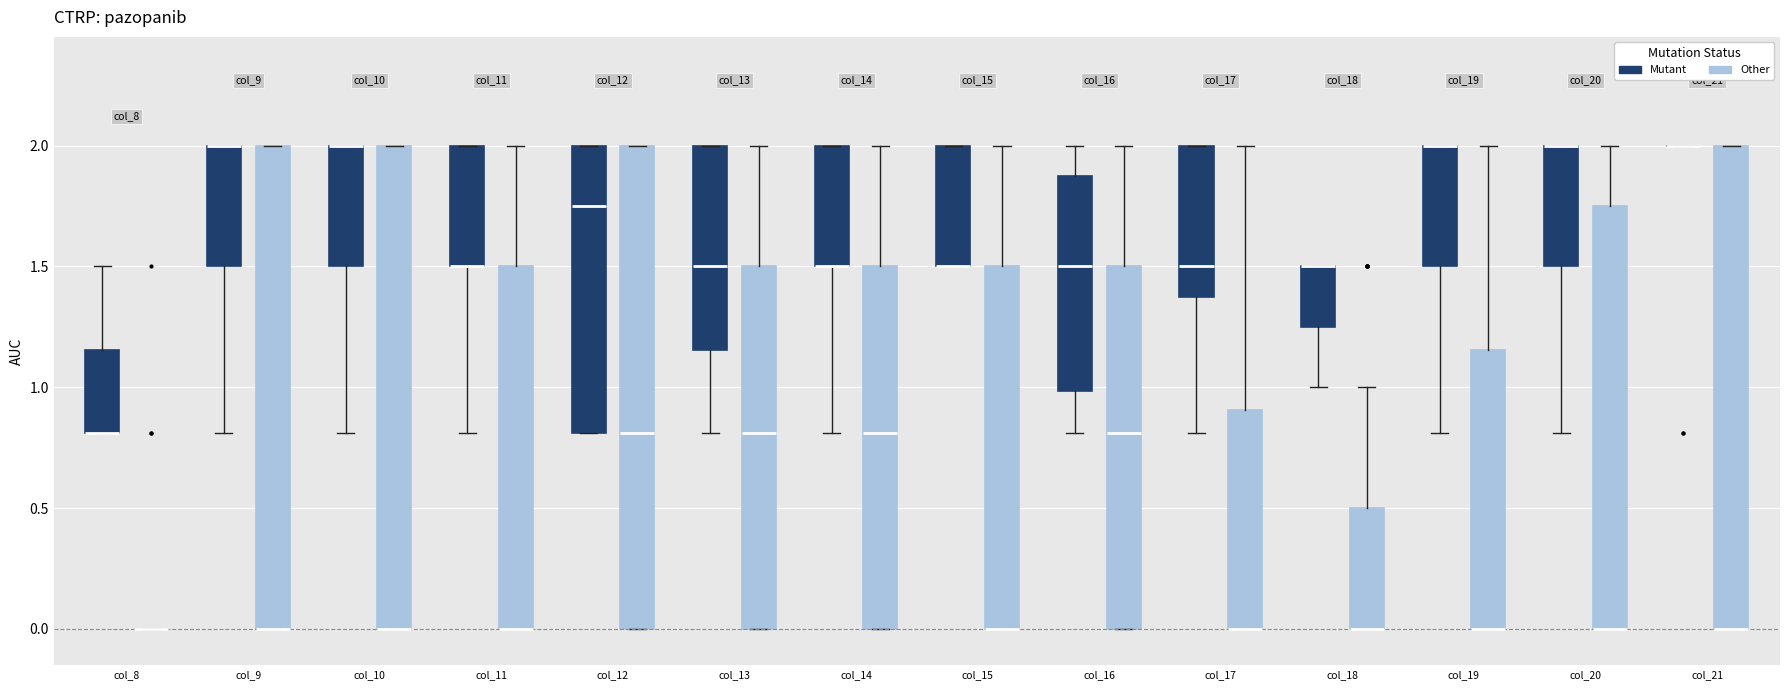

Reading left to right, read every box against the y-axis: the position of its median line, the range the box covers, and the ends of its whiskers. The values are not printed on the chart, so give them approximately, as read against the axis.

col_8 (Mutant): median 0.80 (drawn on the box's lower edge), box 0.80 to 1.15, whiskers 0.80 to 1.50
col_8 (Other): box collapsed to a line at 0.00, whiskers 0.00 to 0.00
col_9 (Mutant): median 2.00 (drawn on the box's upper edge), box 1.50 to 2.00, whiskers 0.80 to 2.00
col_9 (Other): median 0.00 (drawn on the box's lower edge), box 0.00 to 2.00, whiskers 0.00 to 2.00
col_10 (Mutant): median 2.00 (drawn on the box's upper edge), box 1.50 to 2.00, whiskers 0.80 to 2.00
col_10 (Other): median 0.00 (drawn on the box's lower edge), box 0.00 to 2.00, whiskers 0.00 to 2.00
col_11 (Mutant): median 1.50 (drawn on the box's lower edge), box 1.50 to 2.00, whiskers 0.80 to 2.00
col_11 (Other): median 0.00 (drawn on the box's lower edge), box 0.00 to 1.50, whiskers 0.00 to 2.00
col_12 (Mutant): median 1.75, box 0.80 to 2.00, whiskers 0.80 to 2.00
col_12 (Other): median 0.80, box 0.00 to 2.00, whiskers 0.00 to 2.00
col_13 (Mutant): median 1.50, box 1.15 to 2.00, whiskers 0.80 to 2.00
col_13 (Other): median 0.80, box 0.00 to 1.50, whiskers 0.00 to 2.00
col_14 (Mutant): median 1.50 (drawn on the box's lower edge), box 1.50 to 2.00, whiskers 0.80 to 2.00
col_14 (Other): median 0.80, box 0.00 to 1.50, whiskers 0.00 to 2.00
col_15 (Mutant): median 1.50 (drawn on the box's lower edge), box 1.50 to 2.00, whiskers 1.50 to 2.00
col_15 (Other): median 0.00 (drawn on the box's lower edge), box 0.00 to 1.50, whiskers 0.00 to 2.00
col_16 (Mutant): median 1.50, box 1.00 to 1.90, whiskers 0.80 to 2.00
col_16 (Other): median 0.80, box 0.00 to 1.50, whiskers 0.00 to 2.00
col_17 (Mutant): median 1.50, box 1.40 to 2.00, whiskers 0.80 to 2.00
col_17 (Other): median 0.00 (drawn on the box's lower edge), box 0.00 to 0.90, whiskers 0.00 to 2.00
col_18 (Mutant): median 1.50 (drawn on the box's upper edge), box 1.25 to 1.50, whiskers 1.00 to 1.50
col_18 (Other): median 0.00 (drawn on the box's lower edge), box 0.00 to 0.50, whiskers 0.00 to 1.00
col_19 (Mutant): median 2.00 (drawn on the box's upper edge), box 1.50 to 2.00, whiskers 0.80 to 2.00
col_19 (Other): median 0.00 (drawn on the box's lower edge), box 0.00 to 1.15, whiskers 0.00 to 2.00
col_20 (Mutant): median 2.00 (drawn on the box's upper edge), box 1.50 to 2.00, whiskers 0.80 to 2.00
col_20 (Other): median 0.00 (drawn on the box's lower edge), box 0.00 to 1.75, whiskers 0.00 to 2.00
col_21 (Mutant): box collapsed to a line at 2.00, whiskers 2.00 to 2.00
col_21 (Other): median 0.00 (drawn on the box's lower edge), box 0.00 to 2.00, whiskers 0.00 to 2.00